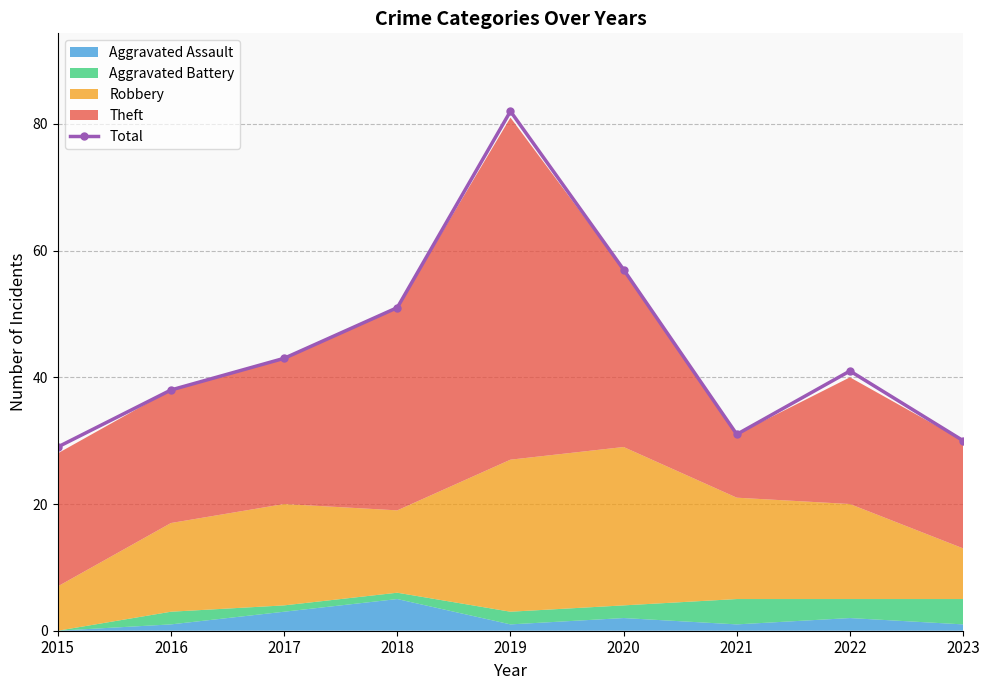

Where does the data first go above 41?

2017